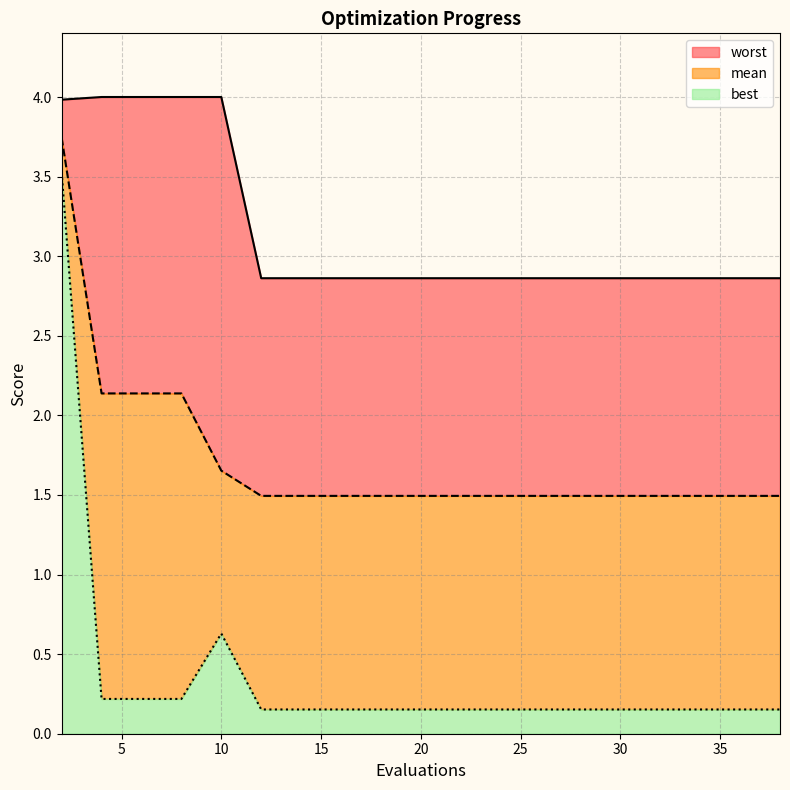

What is the sum of all best values?

7.1